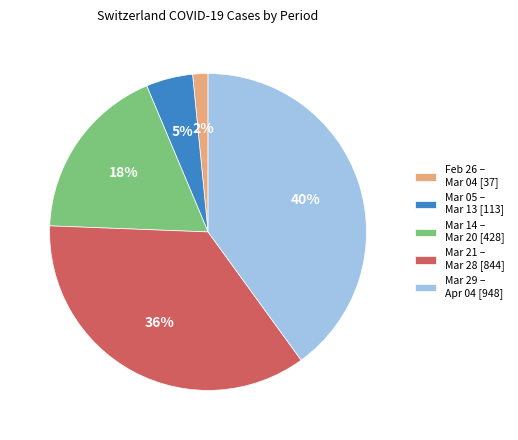

To the nearest percent, what is the average slice percentage?

20%